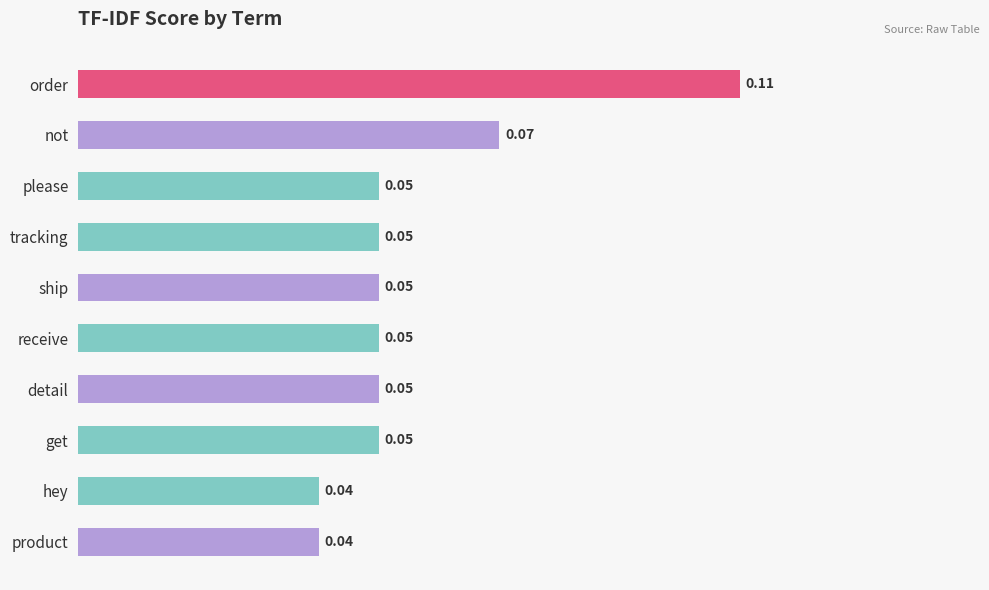

What is the label of the 10th bar from the bottom?

order